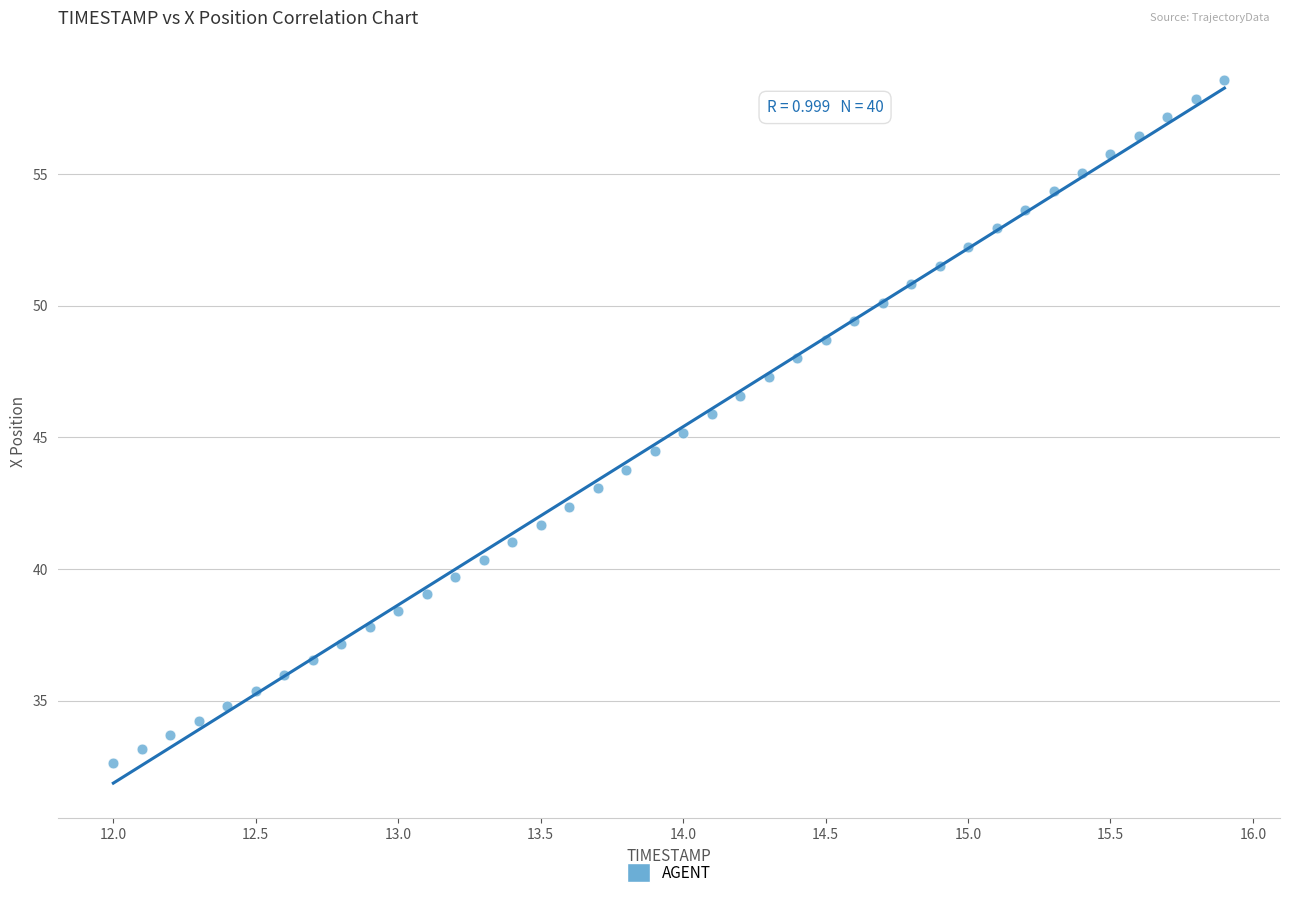

What is the range of Y values (max minus min)?

26.0